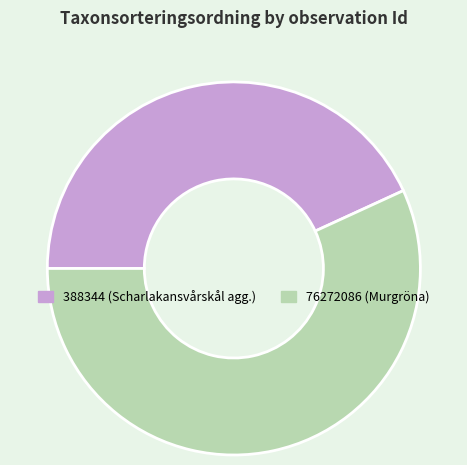

Is there any slice that represents more than half of the pie?

Yes